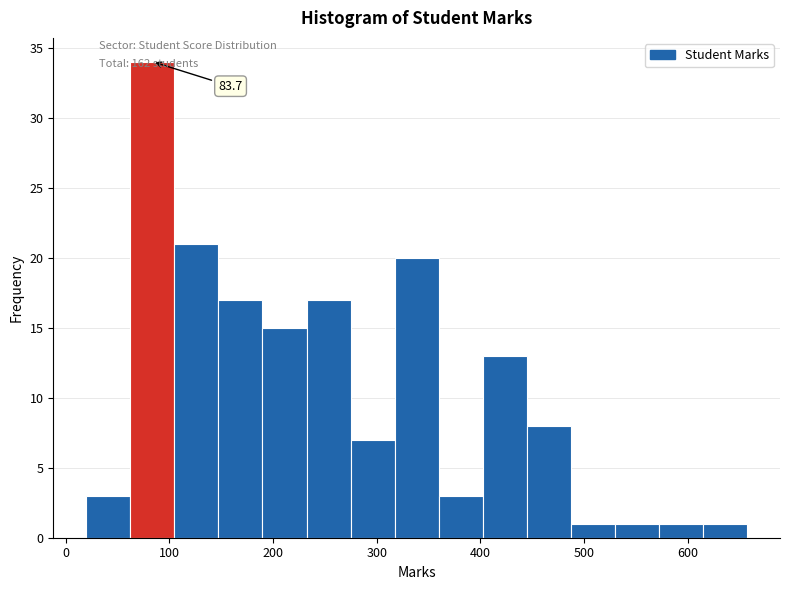

Over which range of the x-axis is the bar tallest?

60 to 100